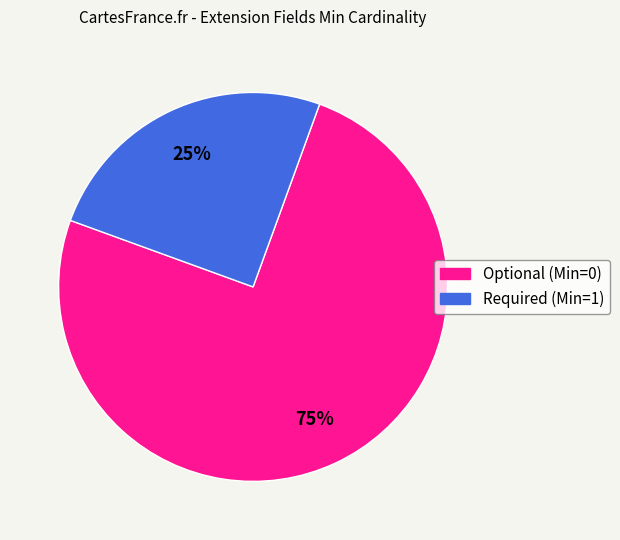

Is there a majority slice in this chart?

Yes